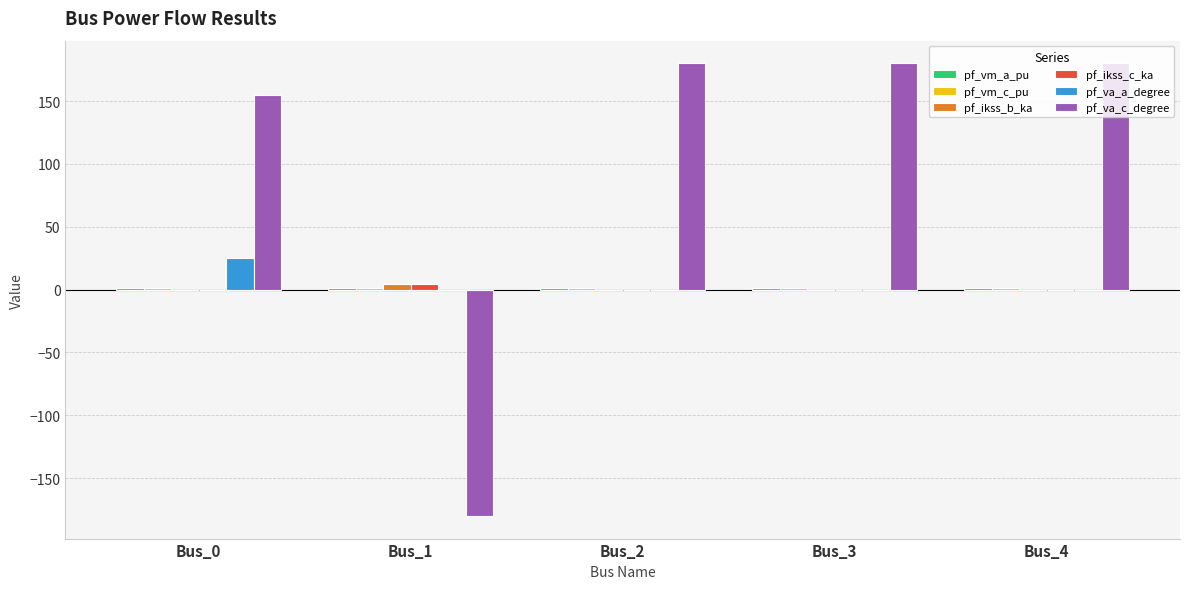

What is the highest value of the pf_va_a_degree series?

25.2